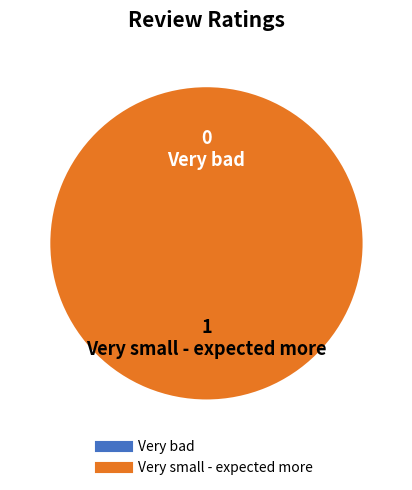

How many slices are in this pie chart?

2